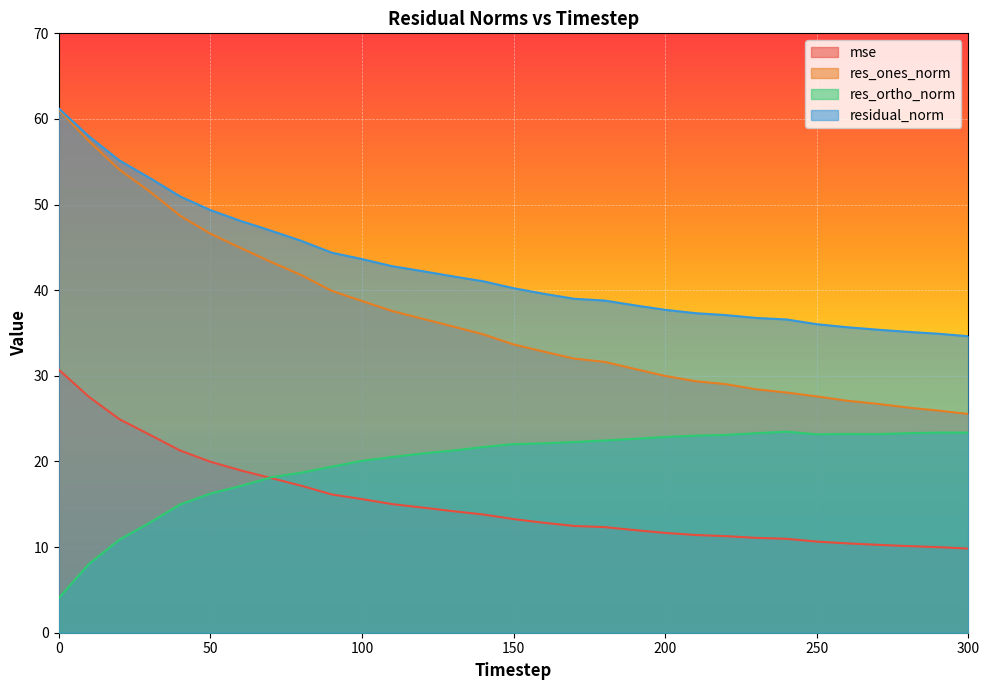

What is the difference between the mse values at 140 and 40?

7.5